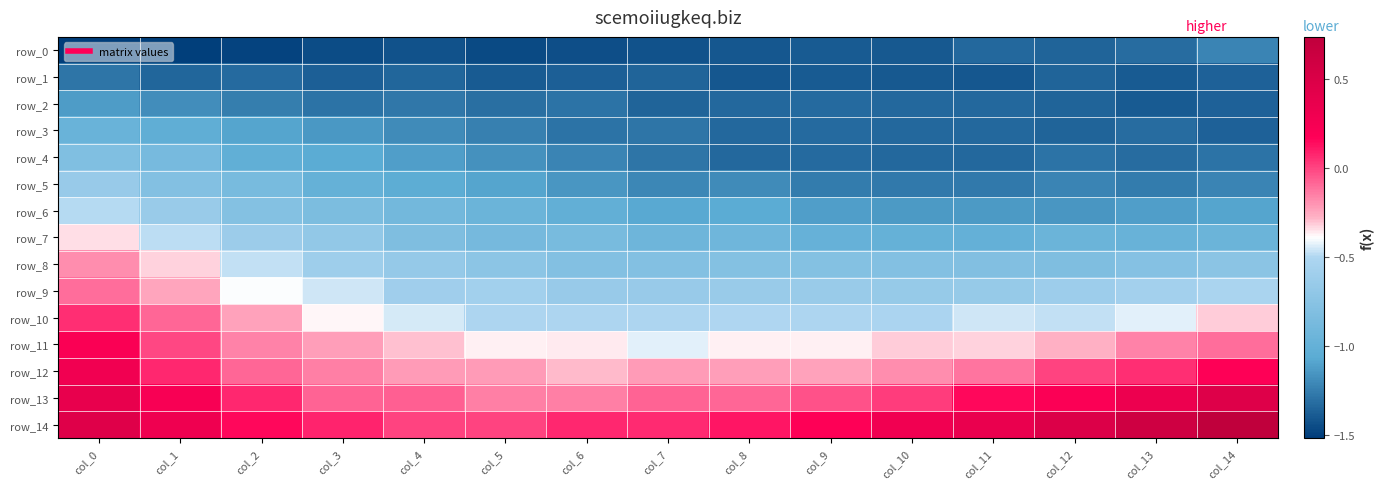

How many distinct data groups are displayed?

15